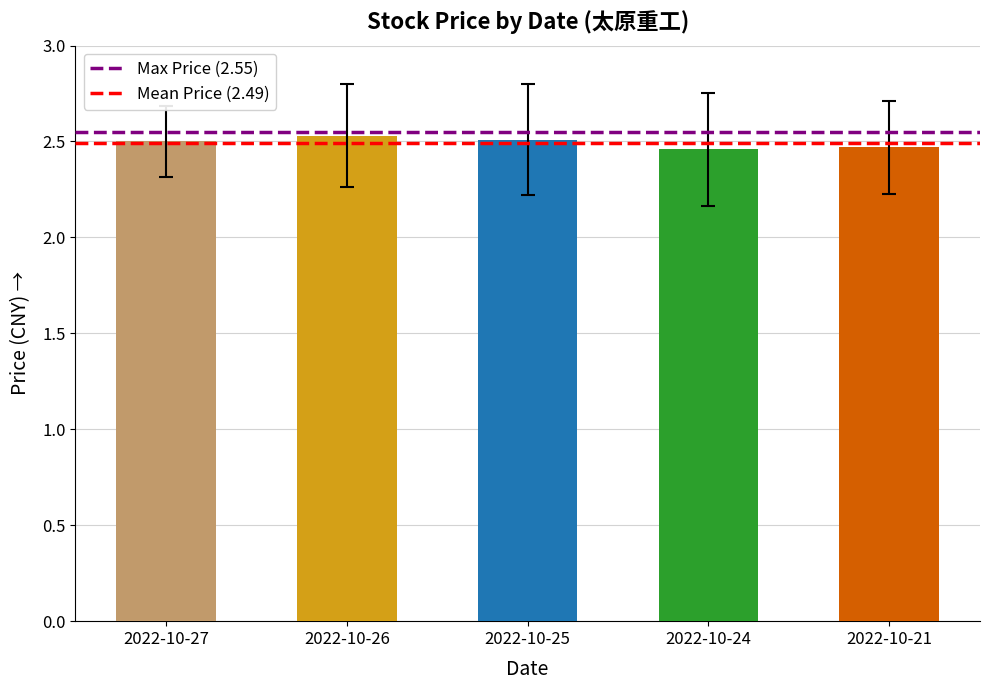

Count the values in the range 2 to 3.

5